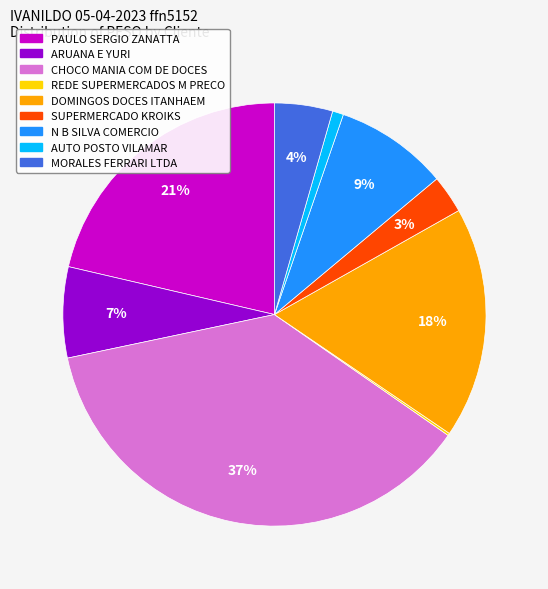

To the nearest percent, what is the average slice percentage?

11%